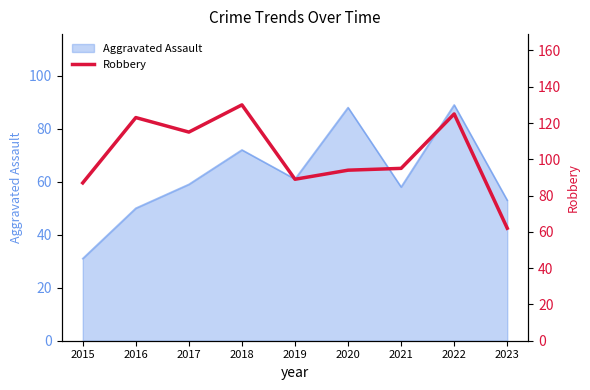

At which label does Aggravated Assault reach its minimum?

2015